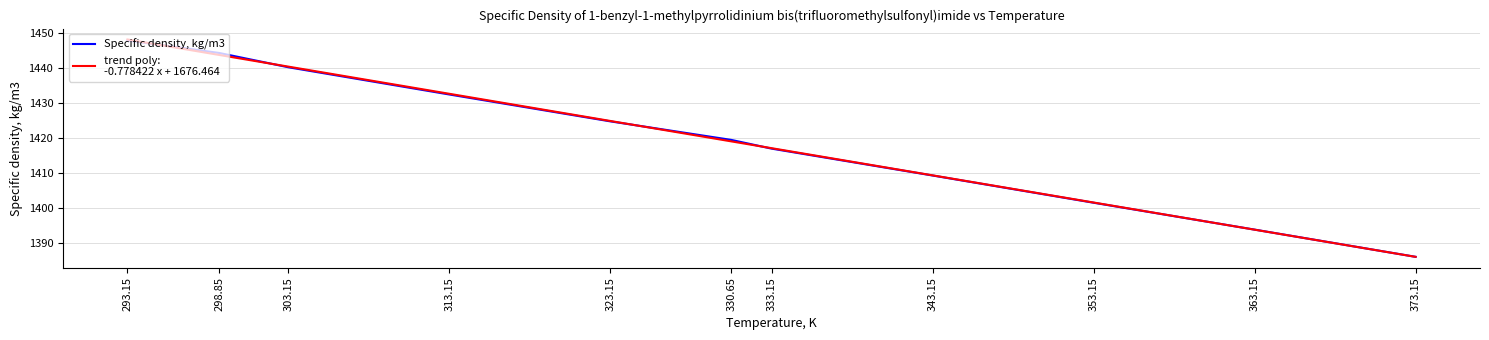

What is the smallest value displayed?

1386.0